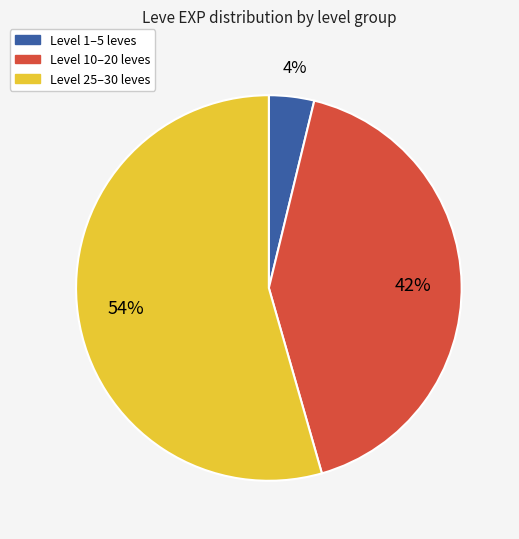

Count the number of slices in the pie.

3